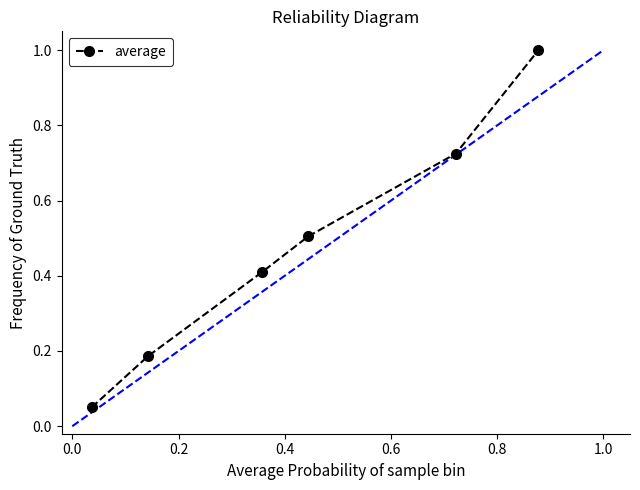

What is the average value?

0.5